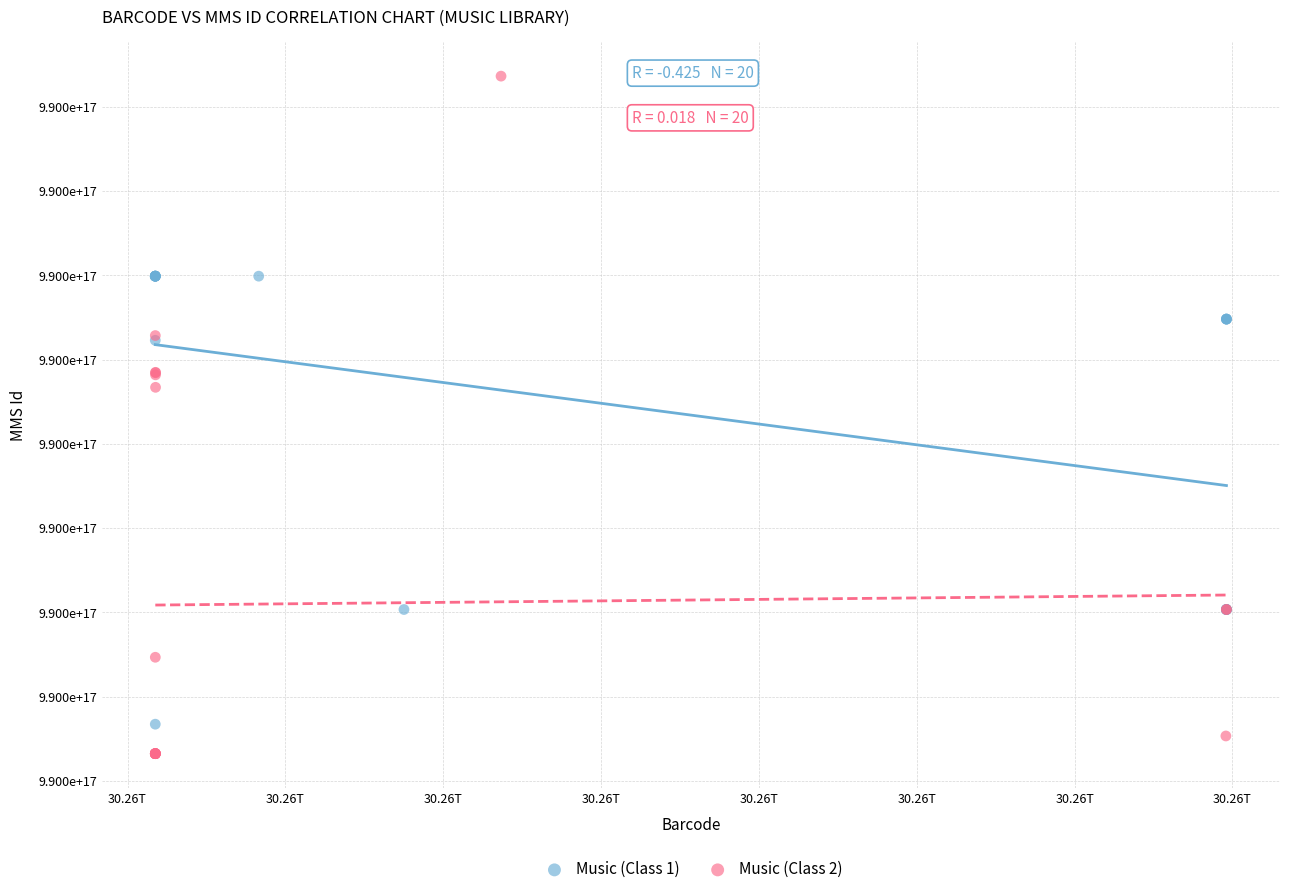

Which series has the widest spread of Y values?

Music (Class 2)